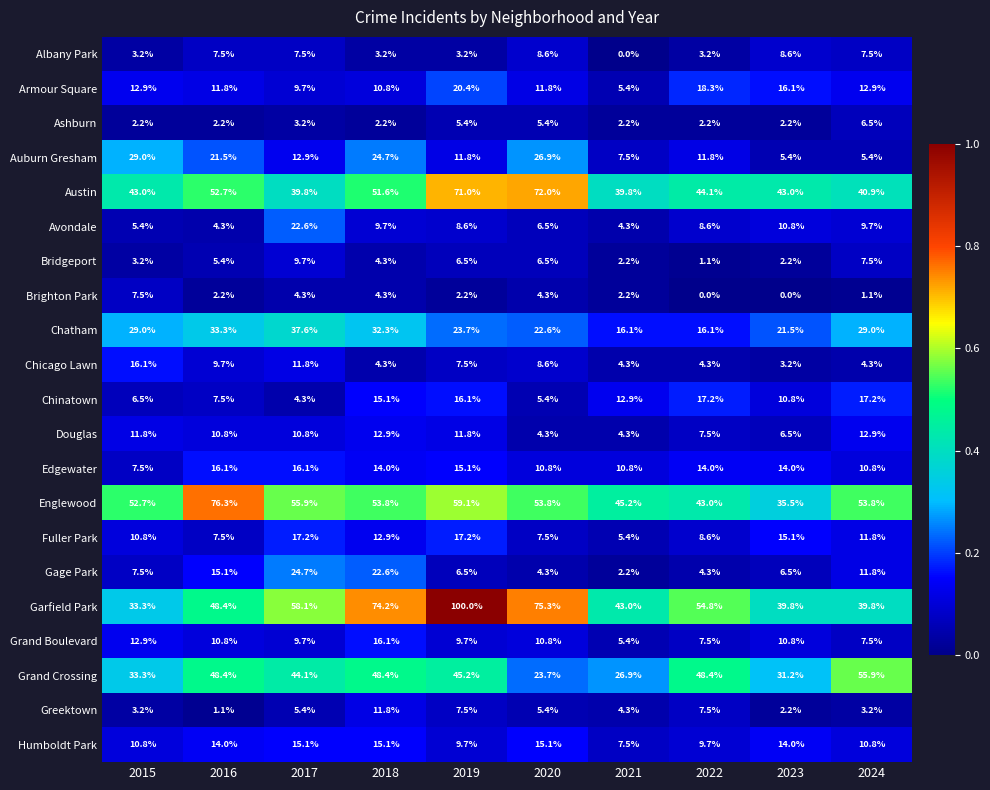

How many categories are shown in the chart?

10